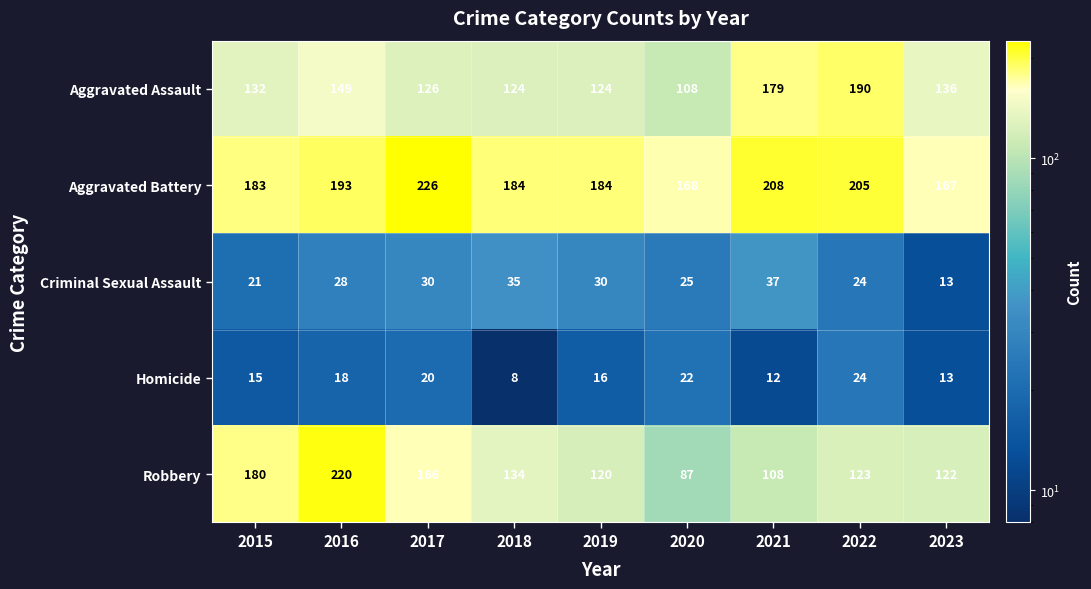

Where is Aggravated Battery nearest to the value 196?

2016